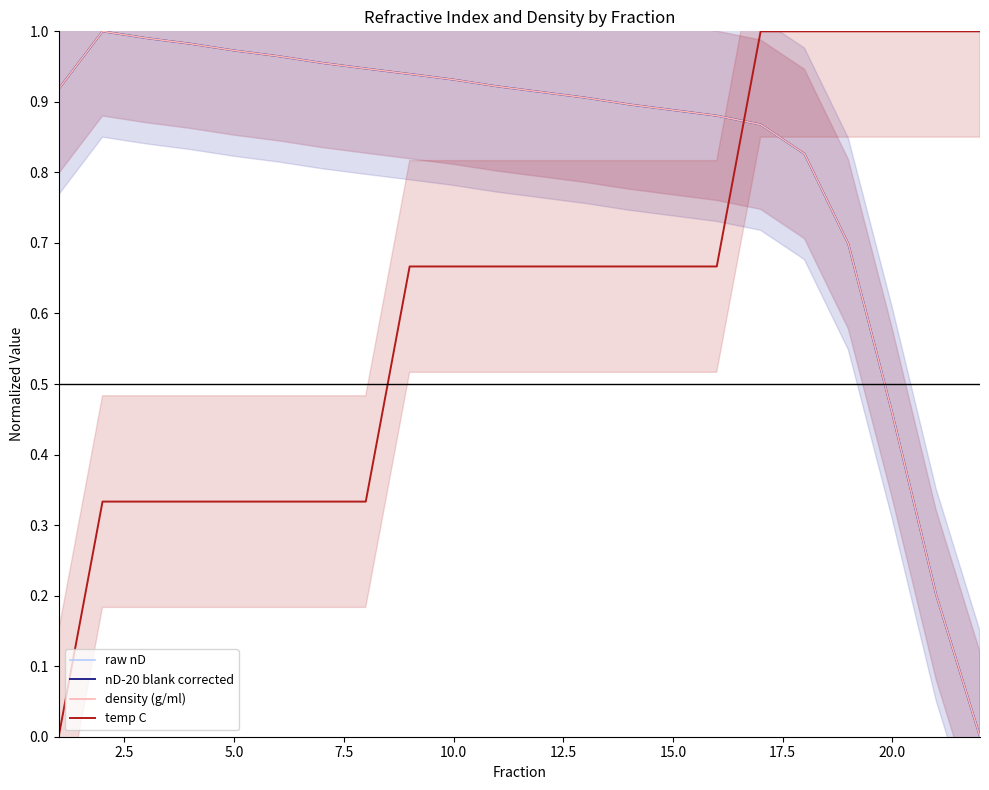

List the series in order of their peak value, highest first.

raw nD, nD-20 blank corrected, density (g/ml), temp C